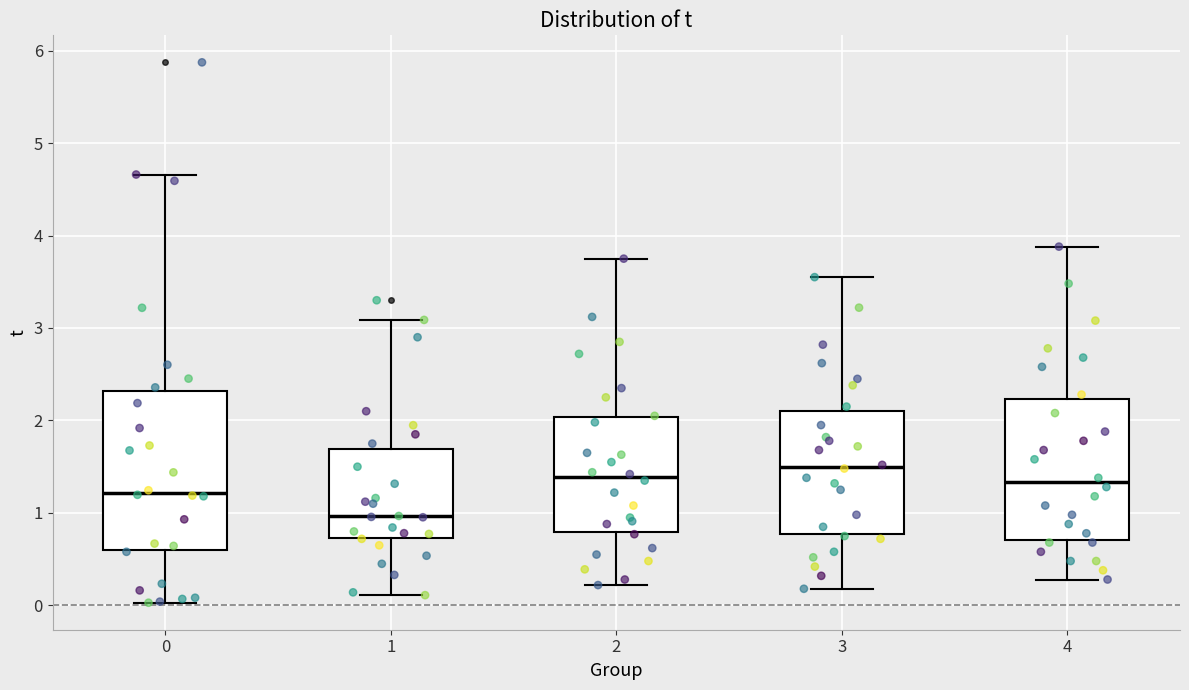

Comparing the boxes themselves (not the whiskers), which one is the tallest?

0